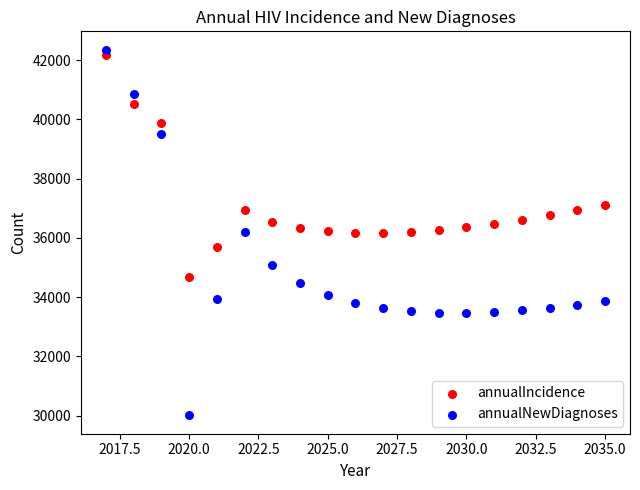

Across all data points, what is the range of Y values (max minus min)?

12344